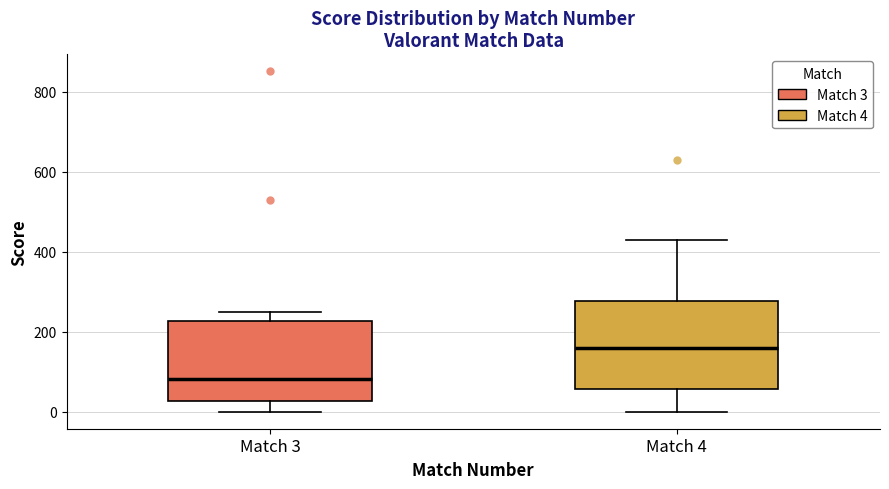

Reading left to right, read every box against the y-axis: the position of its median line, the range the box covers, and the ends of its whiskers. The values are not printed on the chart, so give them approximately, as read against the axis.

Match 3: median 80, box 20 to 220, whiskers 0 to 240
Match 4: median 160, box 60 to 280, whiskers 0 to 420